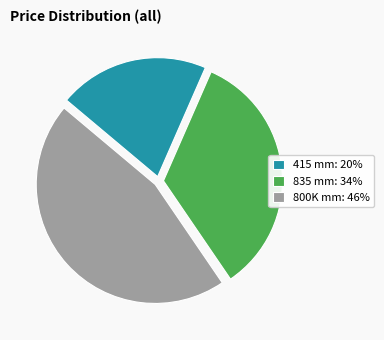

Rank the categories by value from highest to lowest.

800K mm: 46%, 835 mm: 34%, 415 mm: 20%